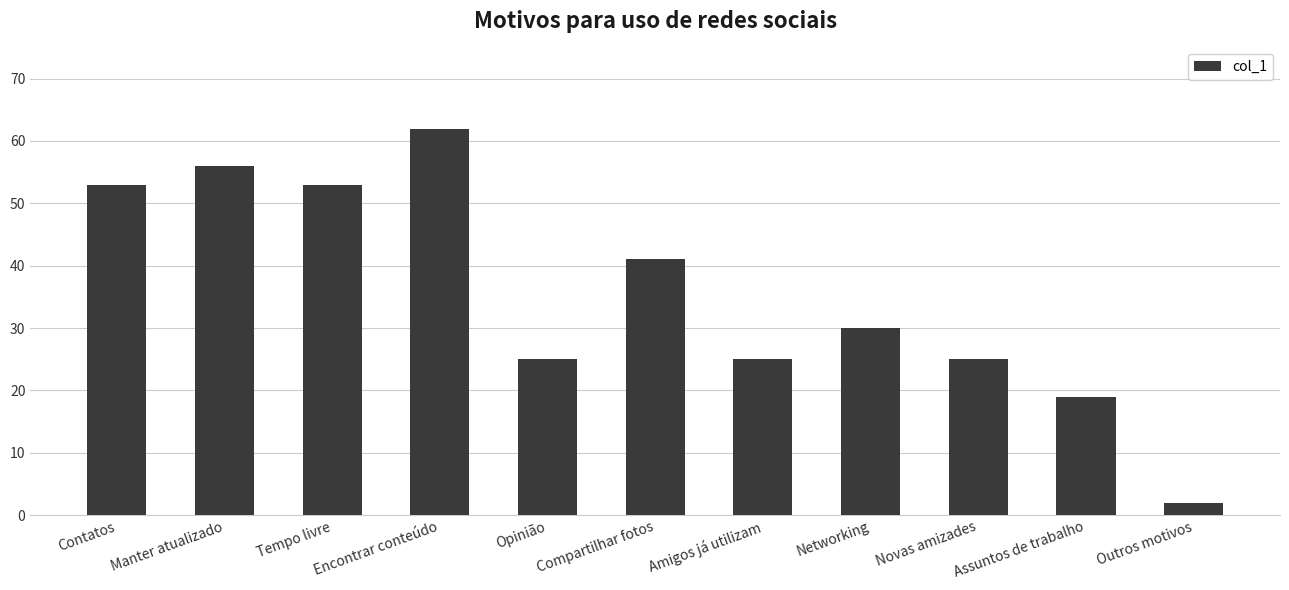

What is the ratio of the value at Novas amizades to the value at Opinião?

1.0